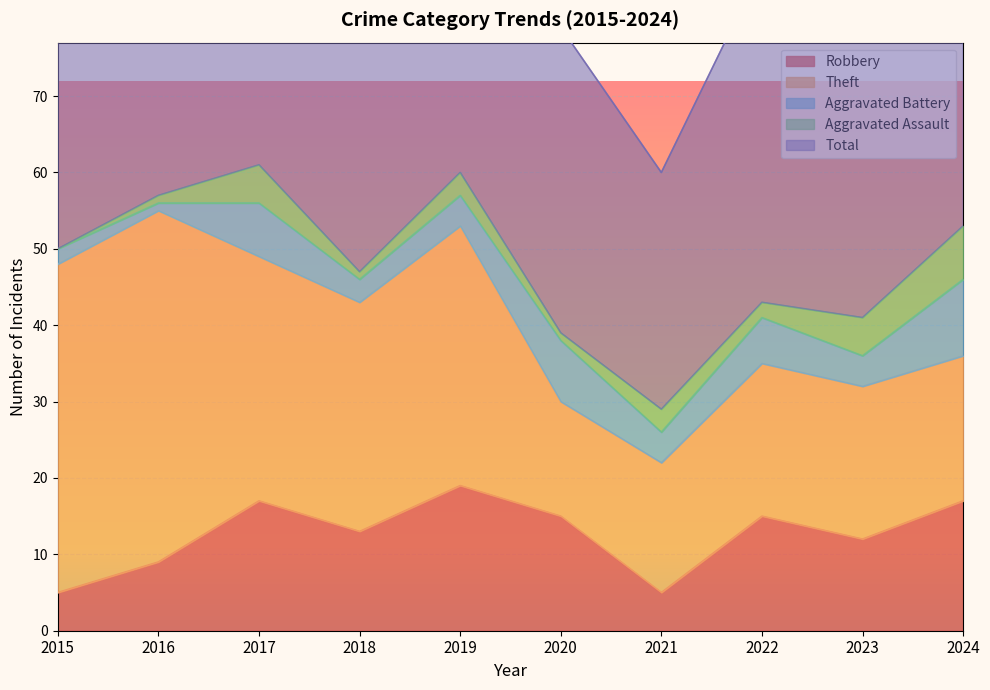

Count the Aggravated Battery values in the range 3 to 7.

6